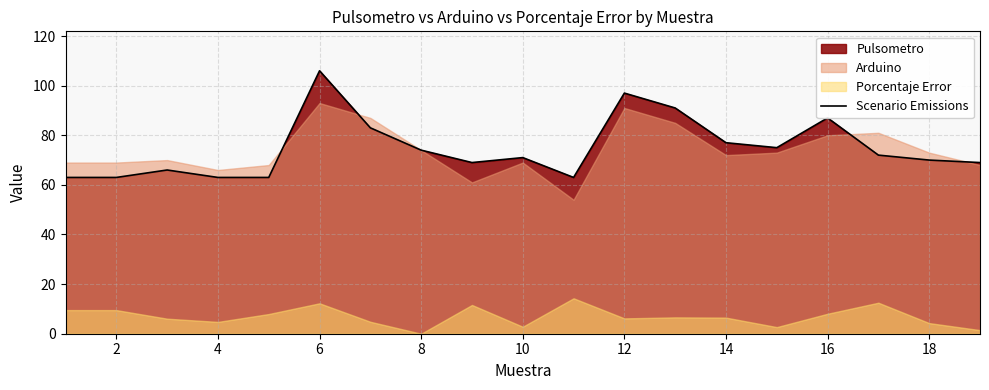

Which category has the highest value in the Scenario Emissions series?

6